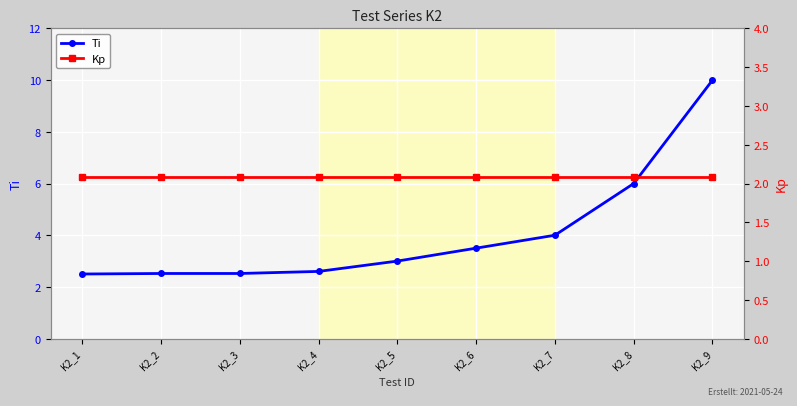

Does the chart display data point markers on the line(s)?

Yes